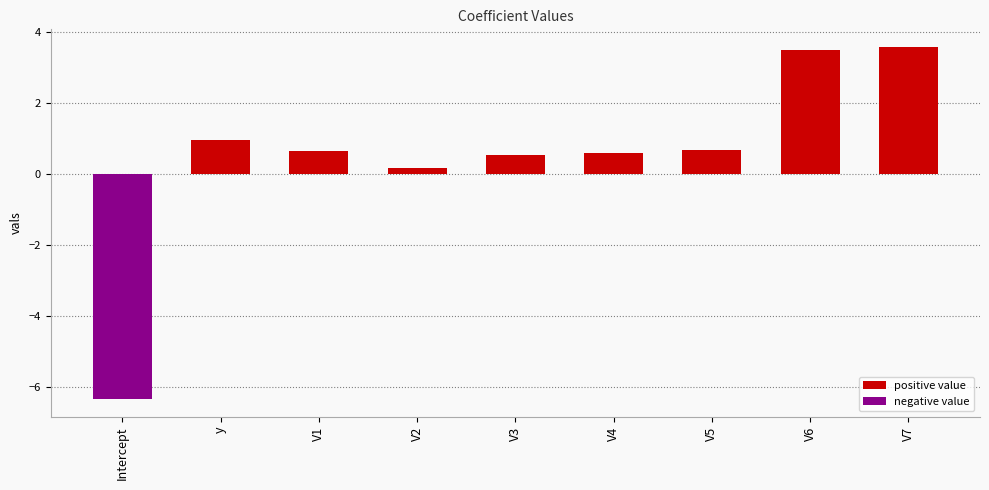

Between Intercept and V3, which is larger?

V3